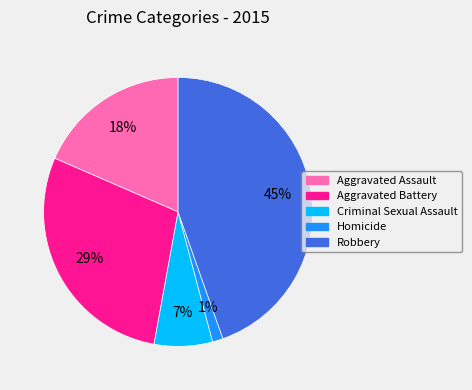

Which category has the smallest portion of the pie?

Homicide